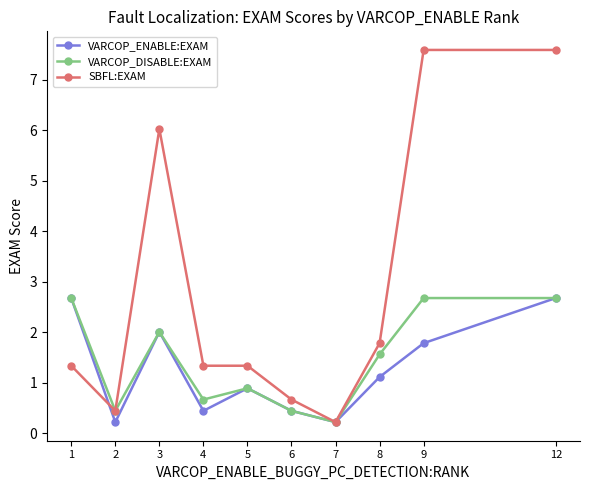

The value of SBFL:EXAM at 3 is 6.0. True or false?

True